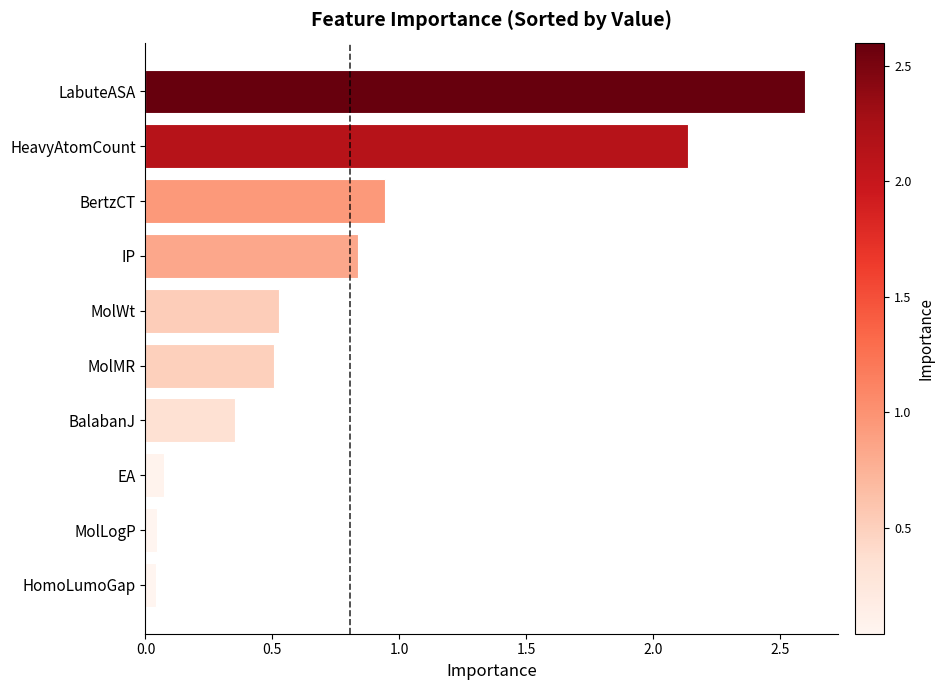

At which label is the value closest to 1?

BertzCT